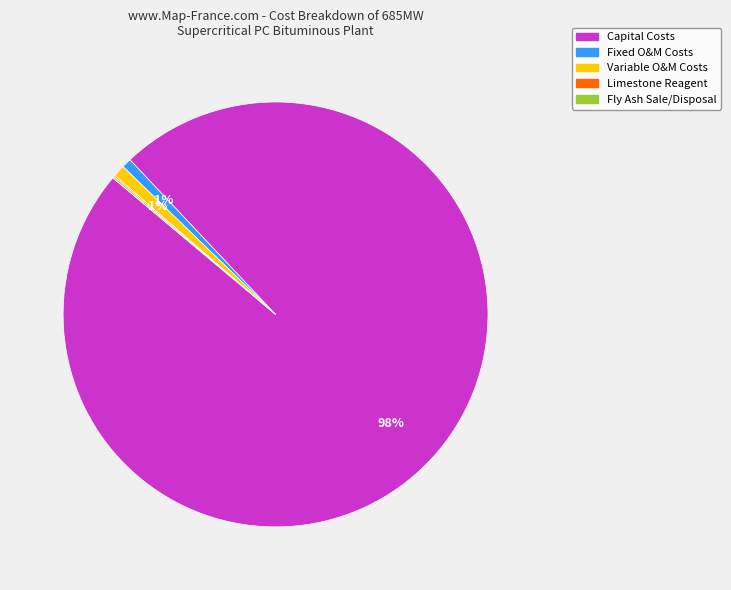

To the nearest percent, what is the average slice percentage?

20%